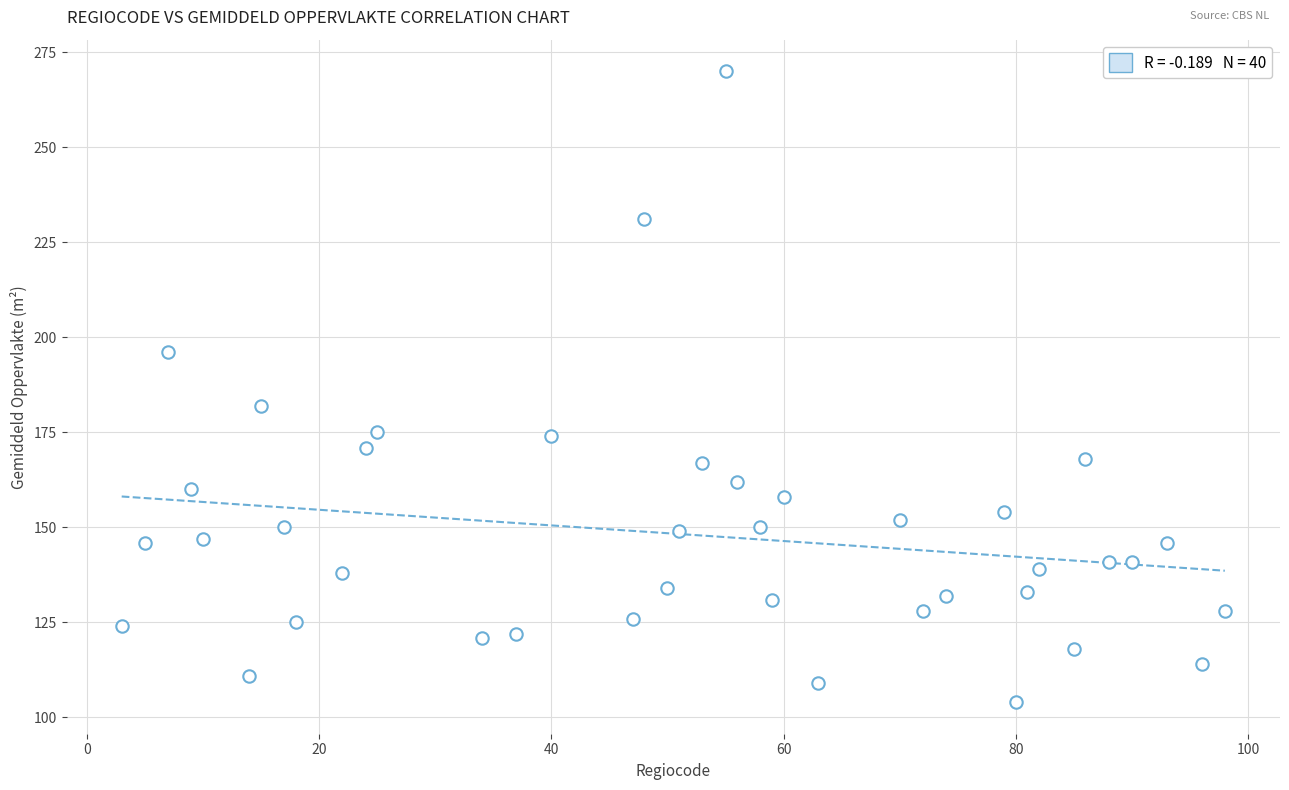

What is the range of X values (max minus min)?

95